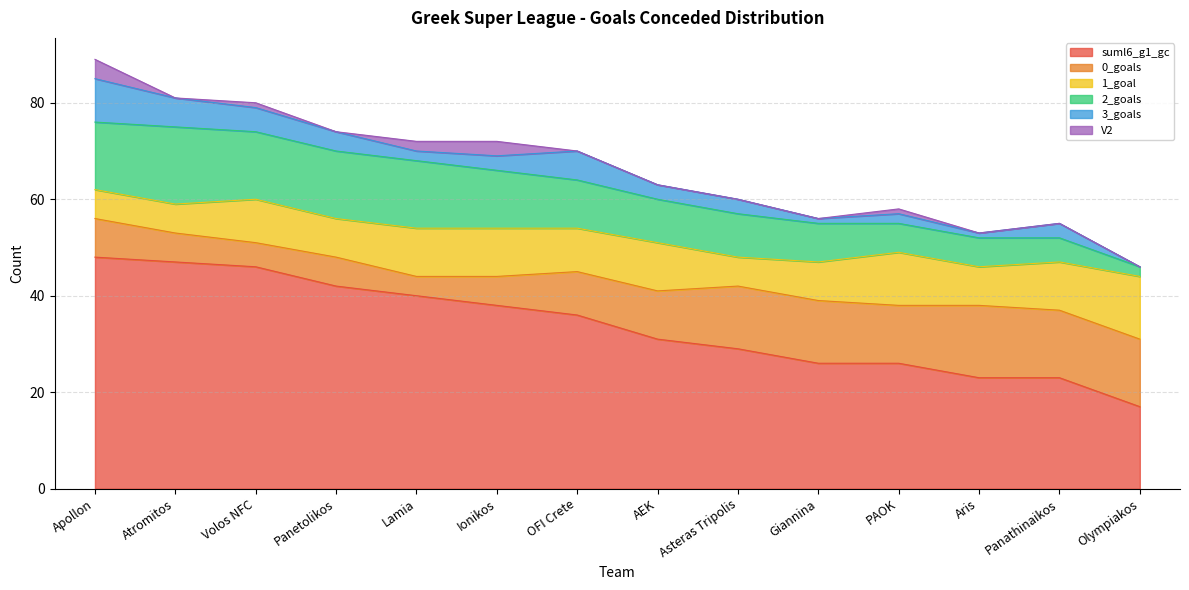

What is the value of the 0_goals point at the 9th from the left?

13